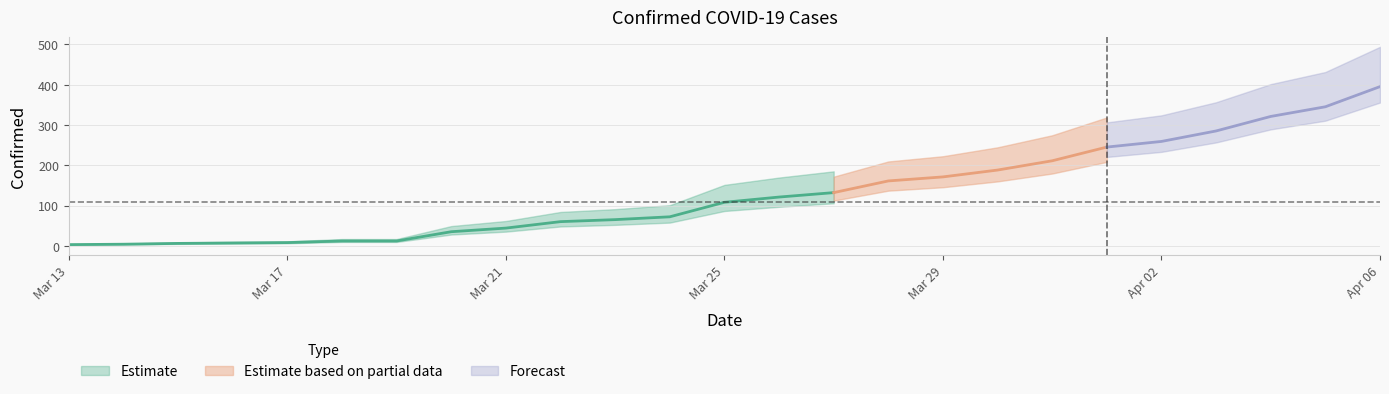

List the labels in order of value, largest first.

2020-04-06, 2020-04-05, 2020-04-04, 2020-04-03, 2020-04-02, 2020-04-01, 2020-03-31, 2020-03-30, 2020-03-29, 2020-03-28, 2020-03-27, 2020-03-26, 2020-03-25, 2020-03-24, 2020-03-23, 2020-03-22, 2020-03-21, 2020-03-20, 2020-03-18, 2020-03-19, 2020-03-17, 2020-03-16, 2020-03-15, 2020-03-14, 2020-03-13